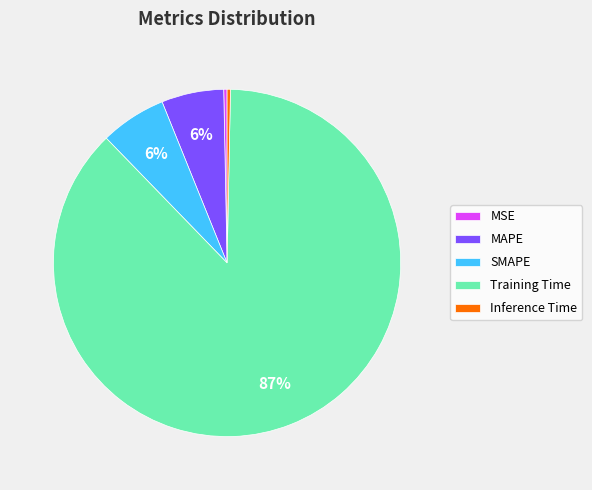

Does Training Time account for over 50% of the chart?

Yes